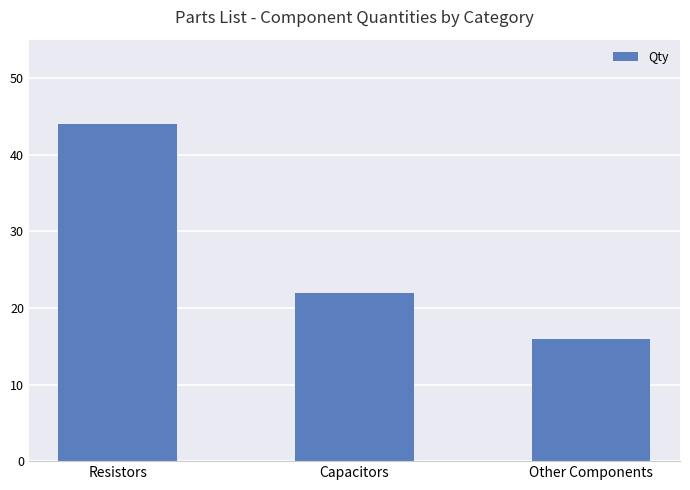

Count the values in the range 16 to 44.

3